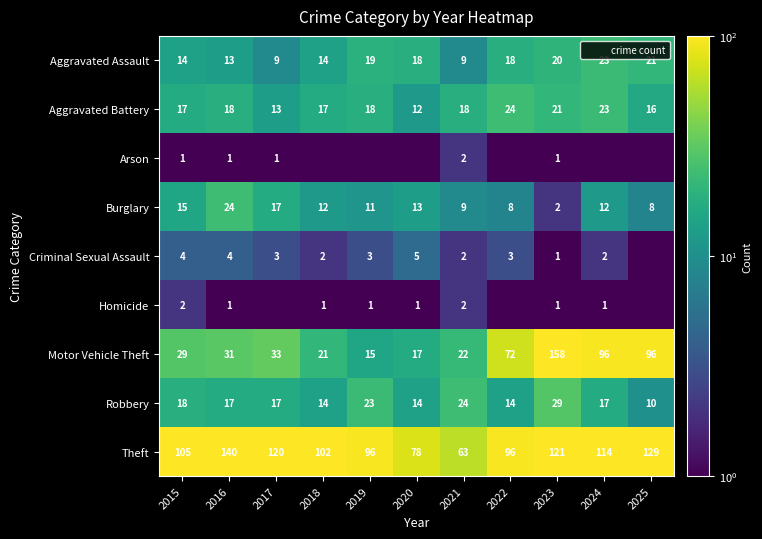

Which category has the highest value in the Burglary series?

2016